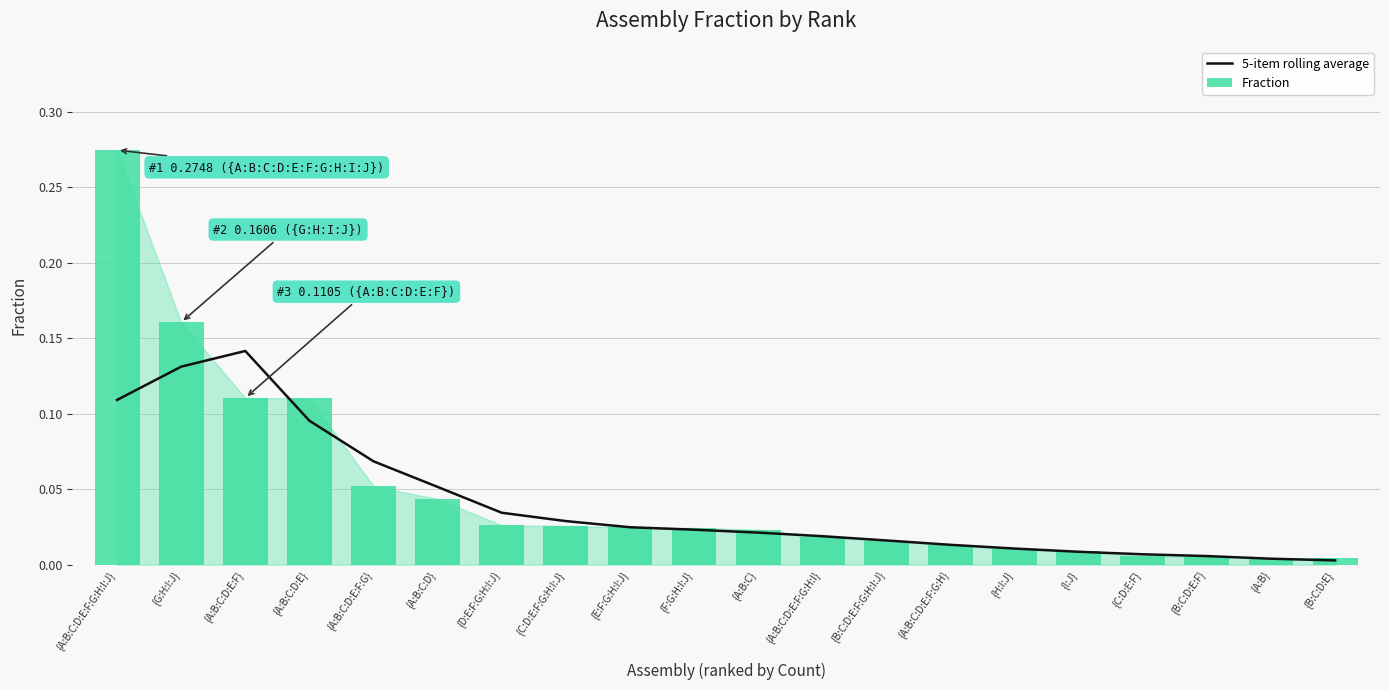

List the series in order of their overall mean, highest first.

Fraction, 5-item rolling average